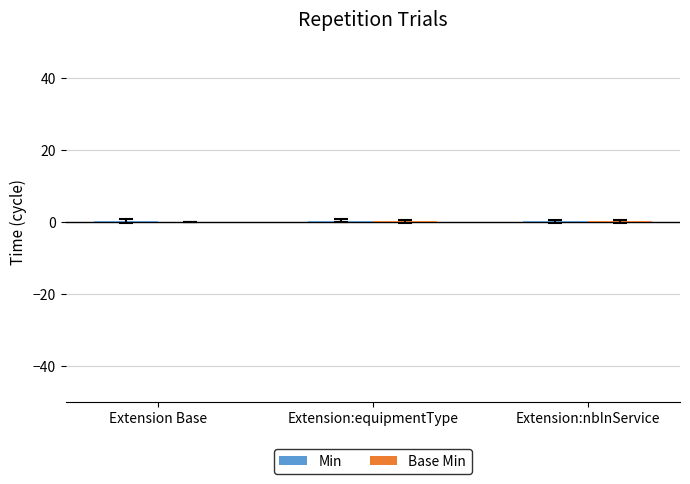

At which category is the sum across all series the highest?

Extension:equipmentType